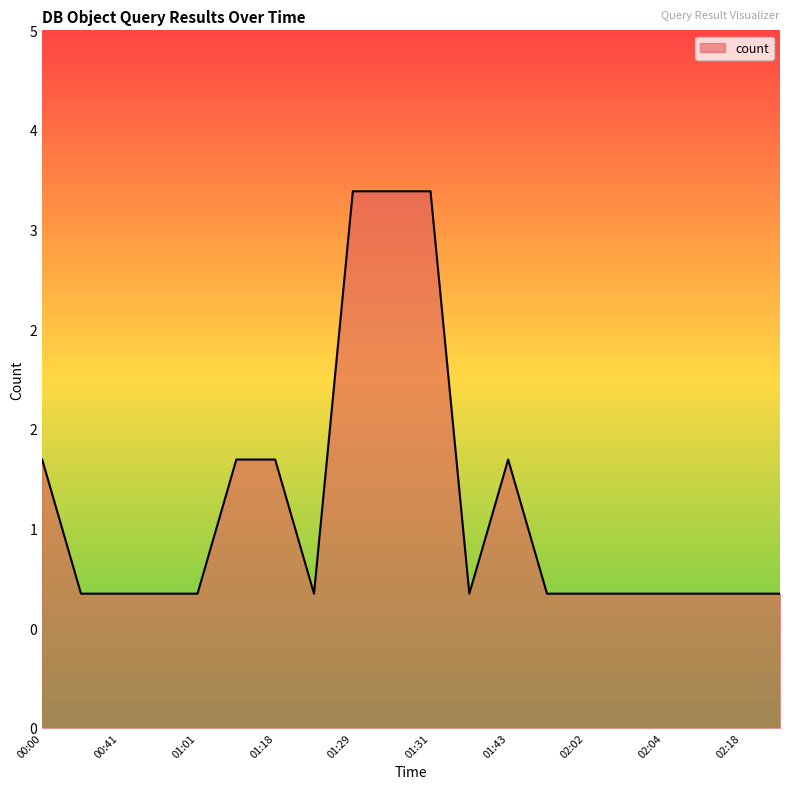

Is this an area chart (filled region under the line)?

Yes